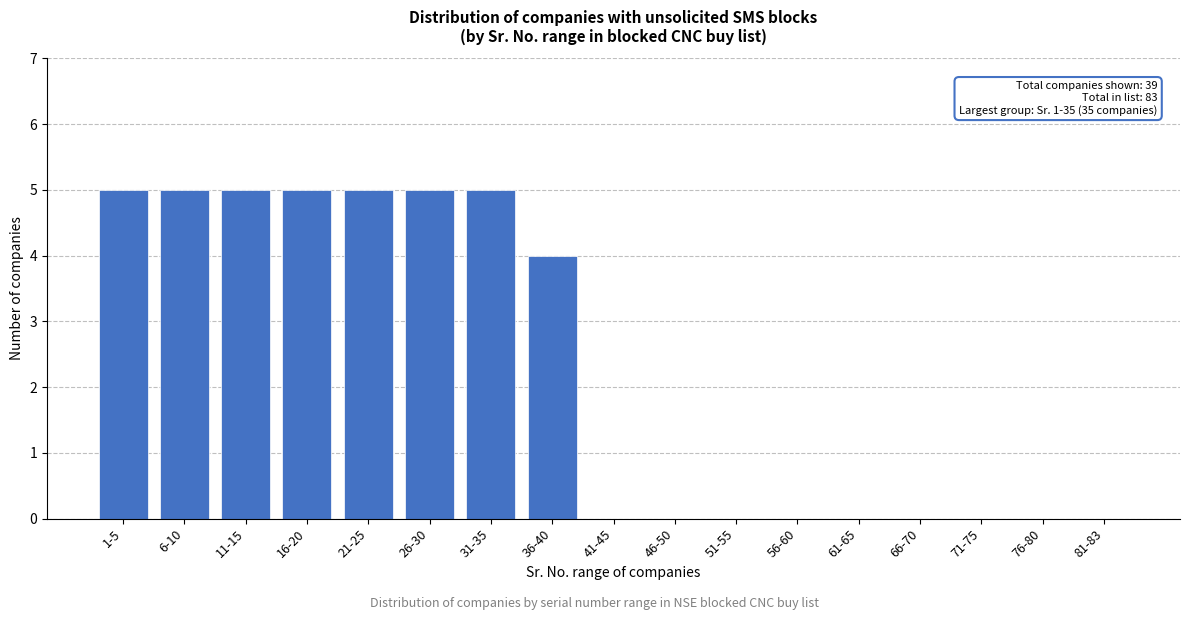

Reading left to right, what are all the values shown in this chart?

1-5=5	6-10=5	11-15=5	16-20=5	21-25=5	26-30=5	31-35=5	36-40=4	41-45=0	46-50=0	51-55=0	56-60=0	61-65=0	66-70=0	71-75=0	76-80=0	81-83=0